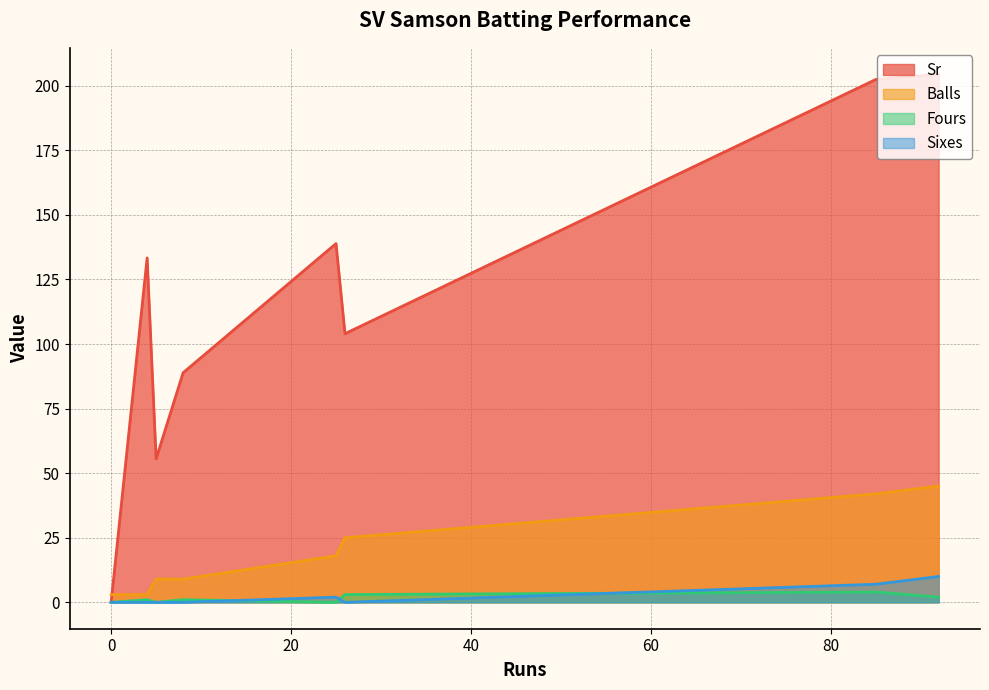

Which series has the largest range (max minus min)?

Sr